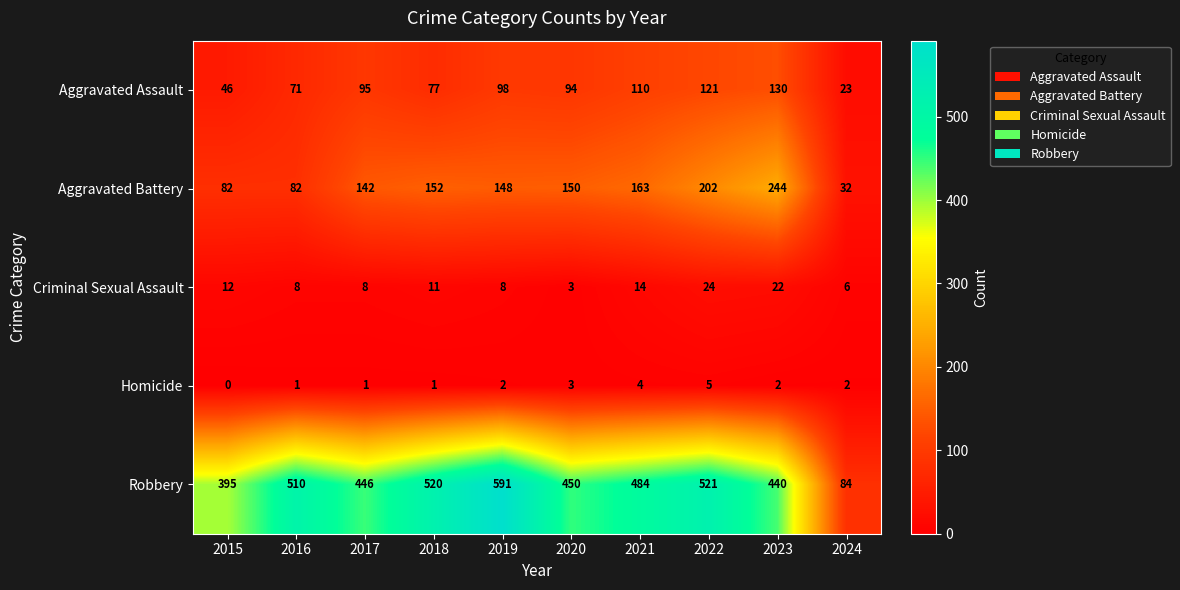

True or false: Aggravated Battery has a value of 82 at 2016.

True